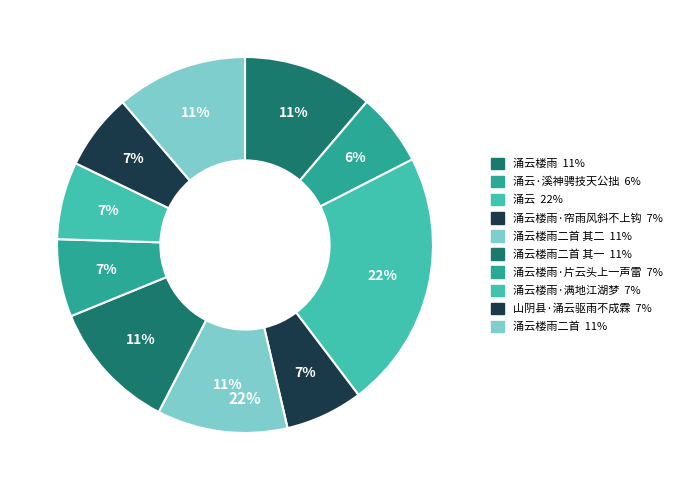

Between 山阴县·涌云驱雨不成霖 and 涌云楼雨二首, which is larger?

涌云楼雨二首